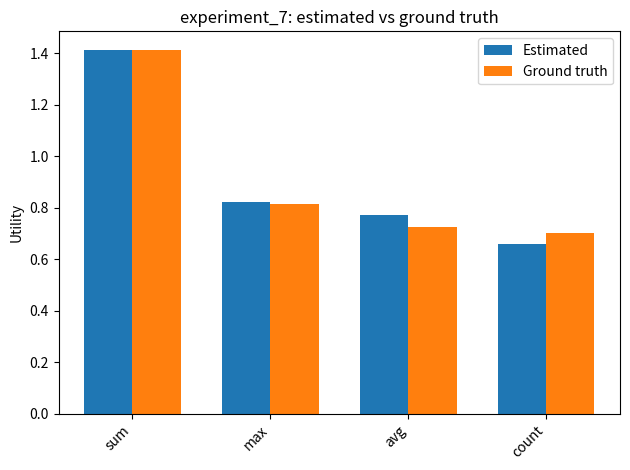

What is the average value of the Ground truth series?

0.9